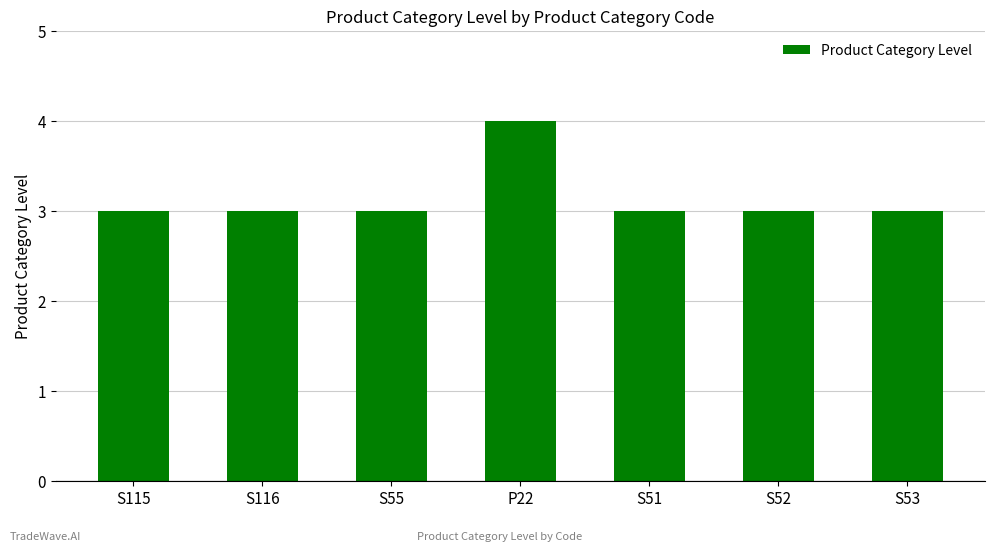

Read the value at S116.

3